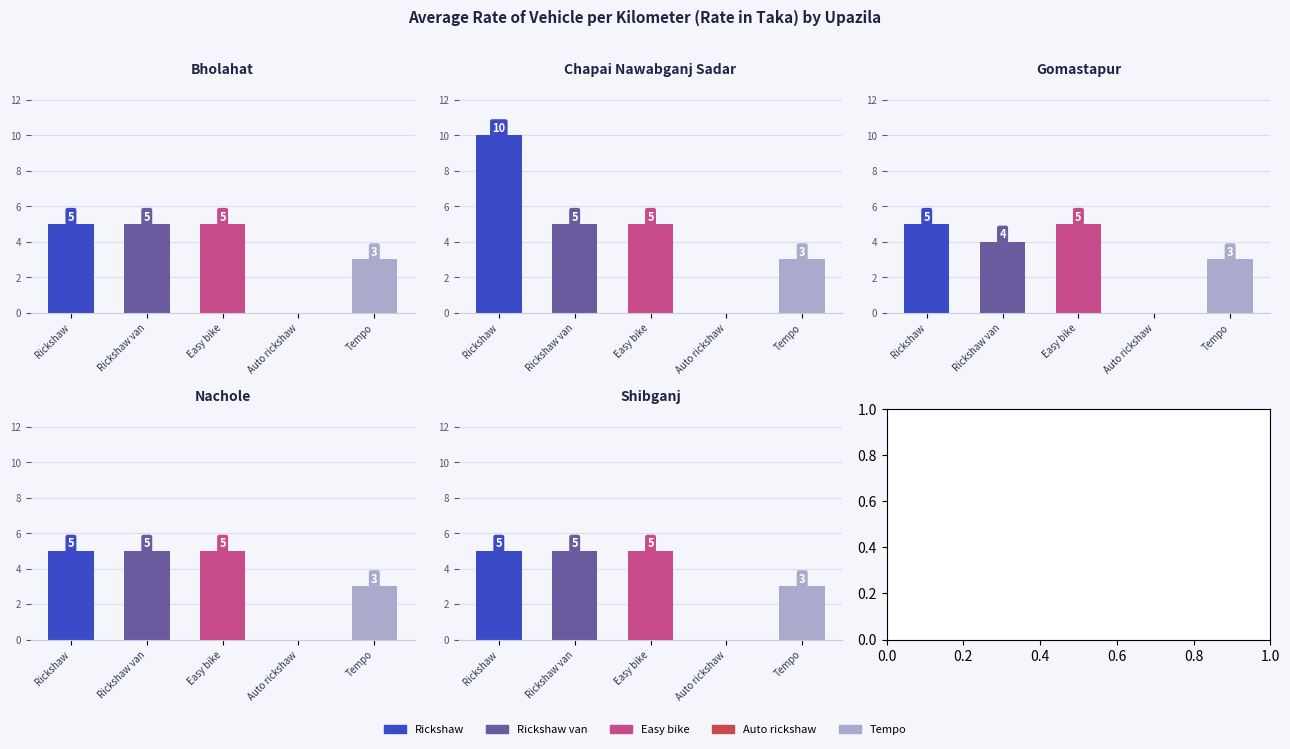

Reading right to left, extract all data points from this chart.

Rickshaw: Shibganj=5	Nachole=5	Gomastapur=5	Chapai Nawabganj Sadar=10	Bholahat=5
Rickshaw van: Shibganj=5	Nachole=5	Gomastapur=4	Chapai Nawabganj Sadar=5	Bholahat=5
Easy bike: Shibganj=5	Nachole=5	Gomastapur=5	Chapai Nawabganj Sadar=5	Bholahat=5
Auto rickshaw: Shibganj=0	Nachole=0	Gomastapur=0	Chapai Nawabganj Sadar=0	Bholahat=0
Tempo: Shibganj=3	Nachole=3	Gomastapur=3	Chapai Nawabganj Sadar=3	Bholahat=3